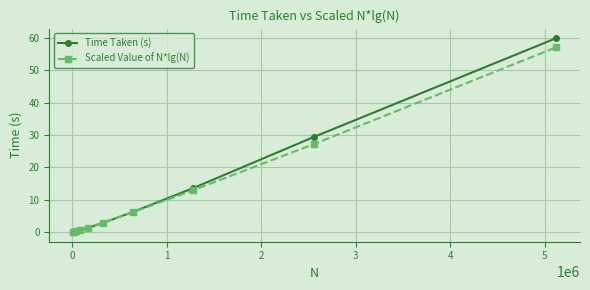

At how many categories does at least one series exceed 8?

3